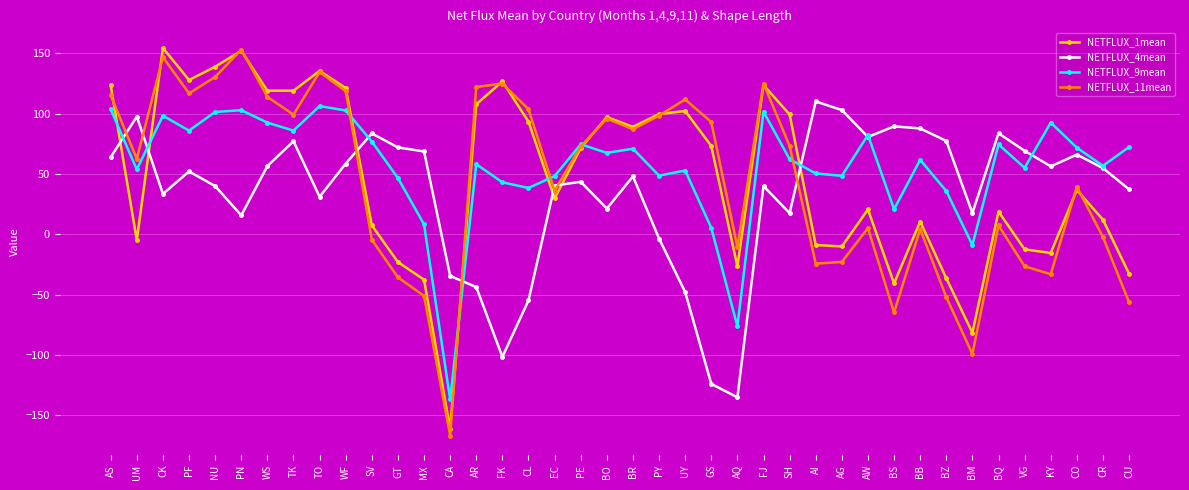

Between which two adjacent categories do NETFLUX_4mean and NETFLUX_9mean first intersect?

AS and UM